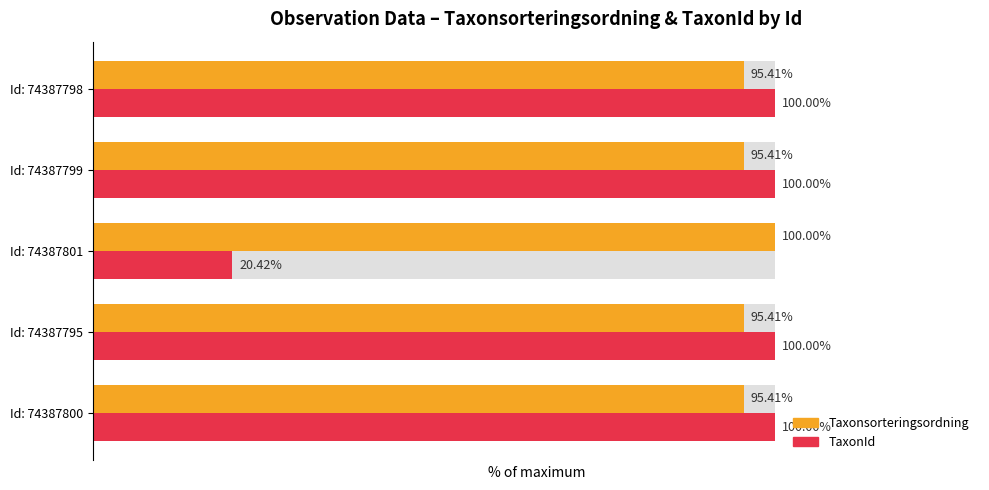

What is the value of the Taxonsorteringsordning bar at the 2nd from the left?

95.4